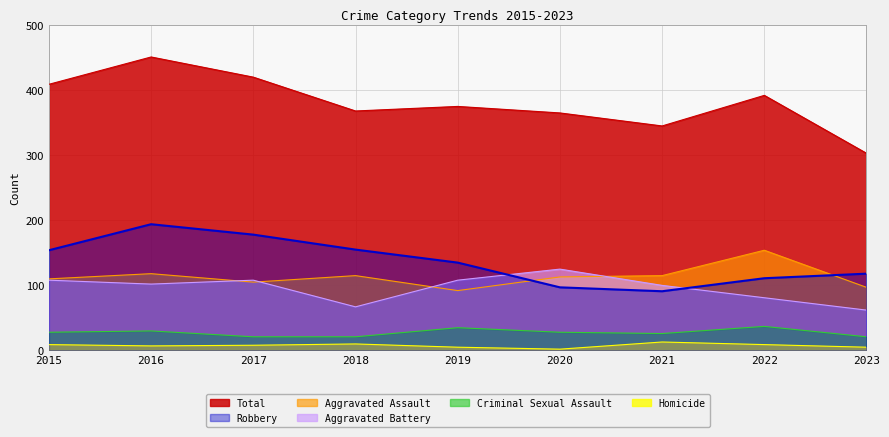

What is the value of the Aggravated Assault point at the 8th from the left?

154